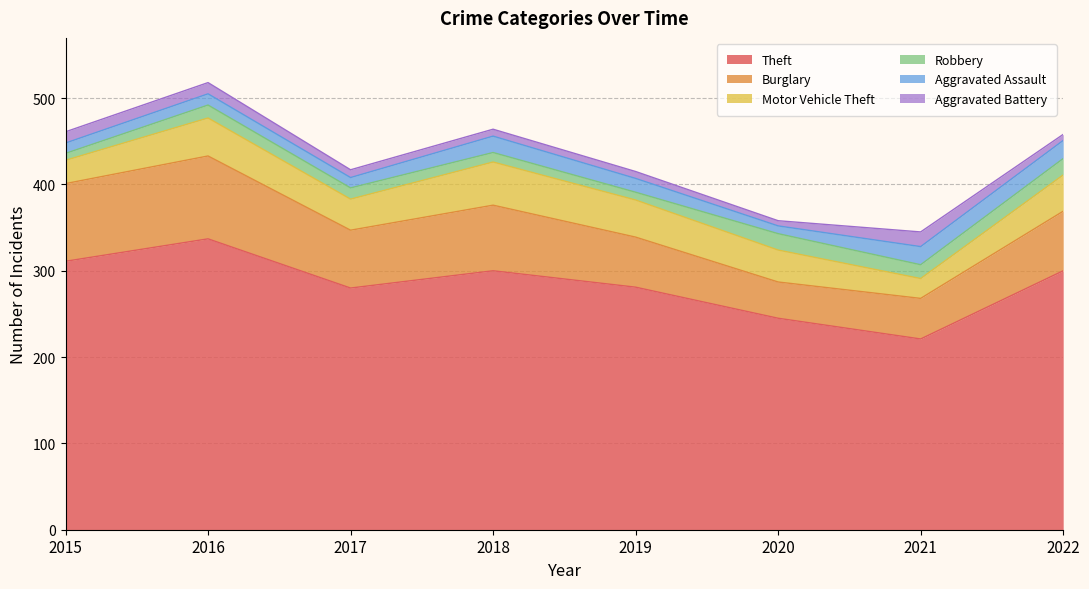

Does the chart have visible grid lines?

Yes